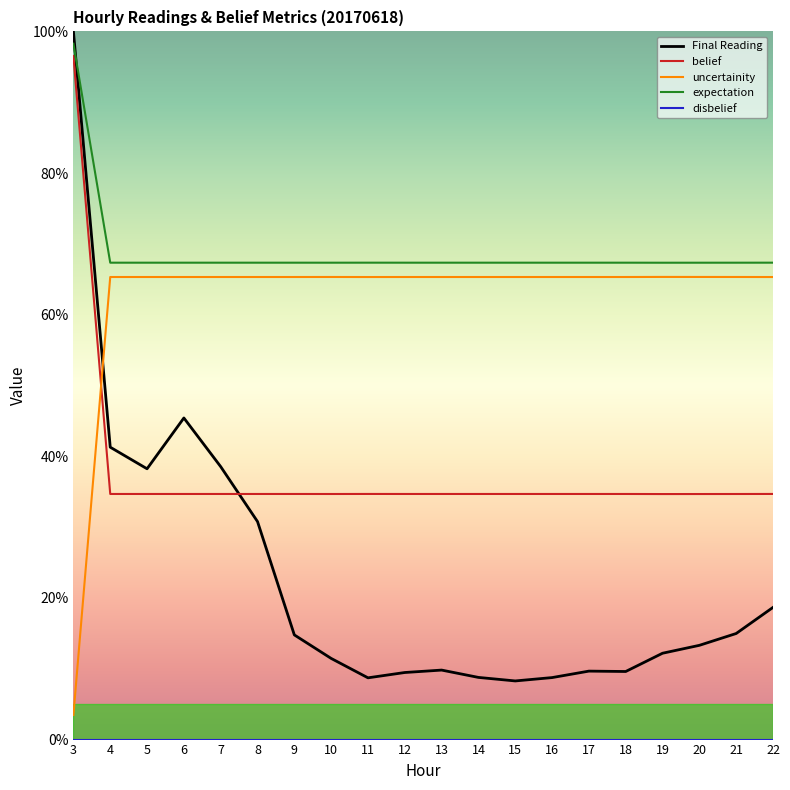

Does the chart display data point markers on the line(s)?

No